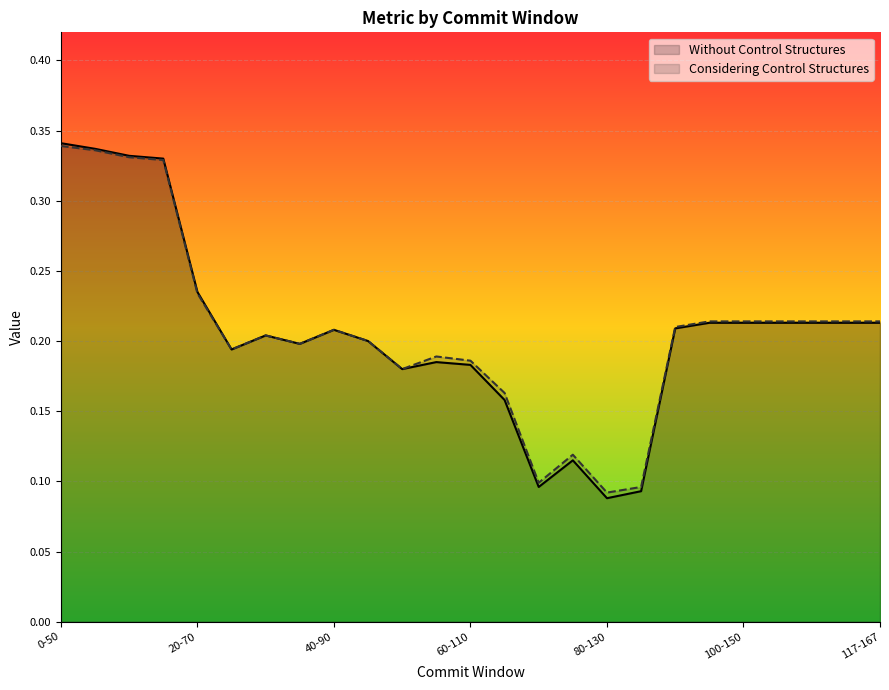

What is the minimum value for Considering Control Structures?

0.1